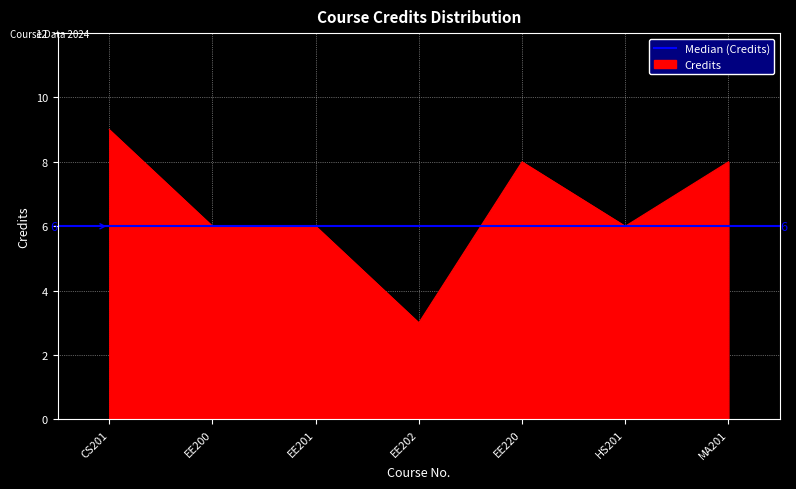

What is the label of the 7th point from the left?

MA201